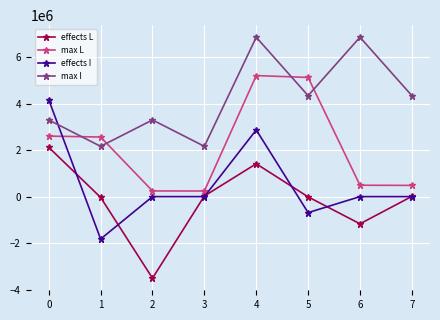

What is the sum of all max I values?

33310245.3